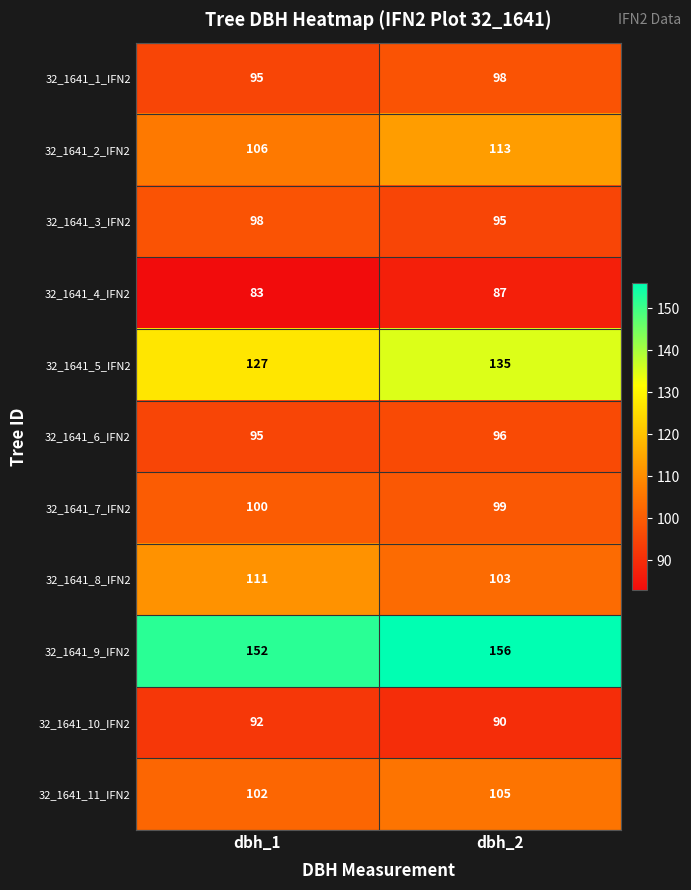

What is the approximate value of 32_1641_8_IFN2 at dbh_2?

103